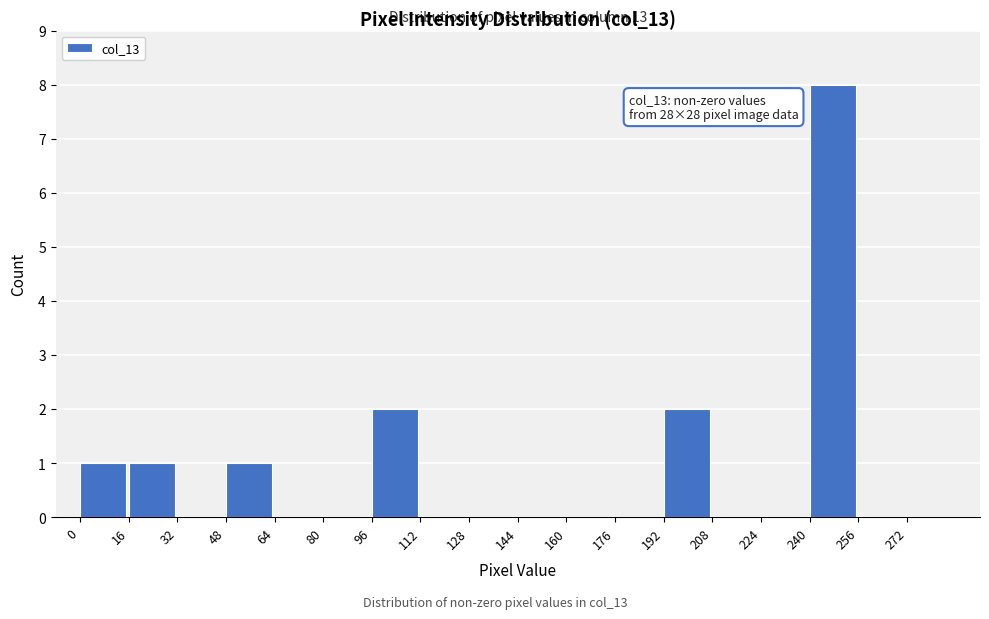

Over which range of the x-axis is the bar tallest?

240 to 256